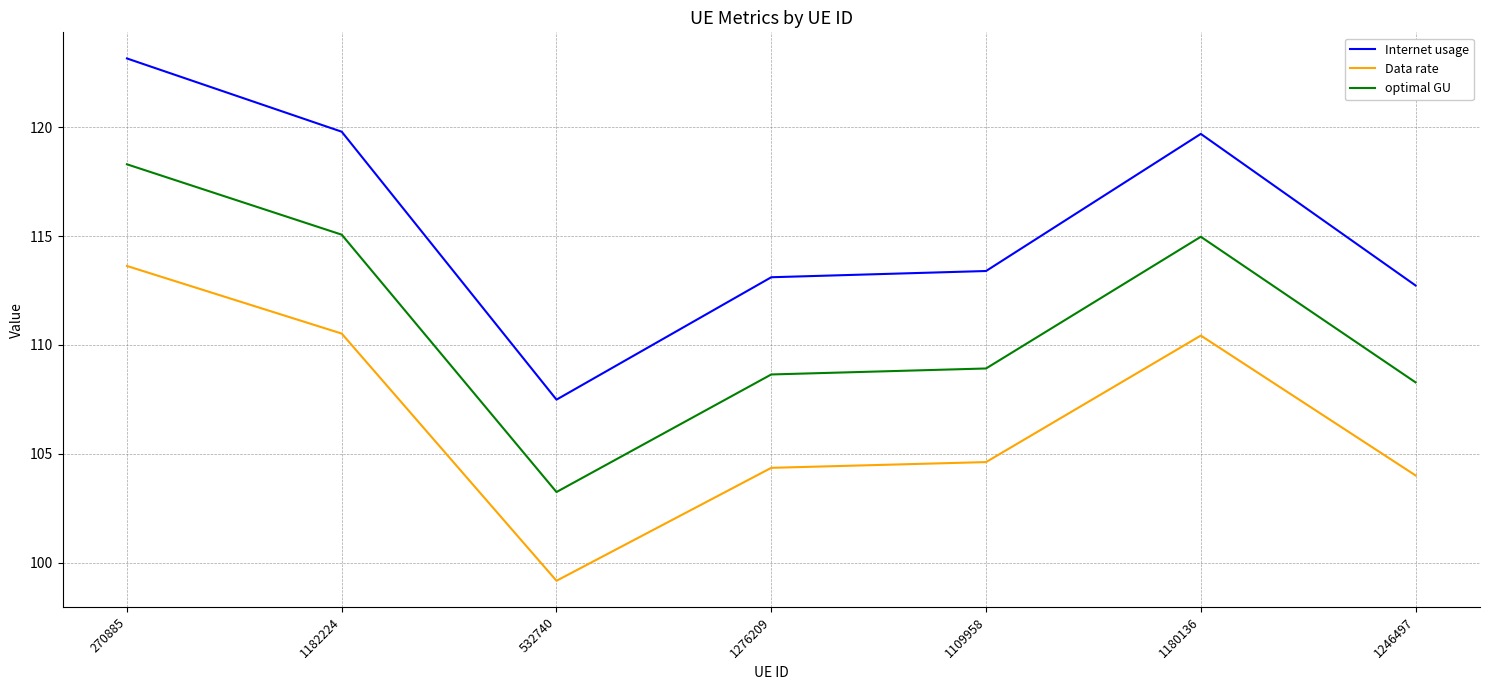

What is the difference between the maximum and minimum values in the Internet usage series?

15.7